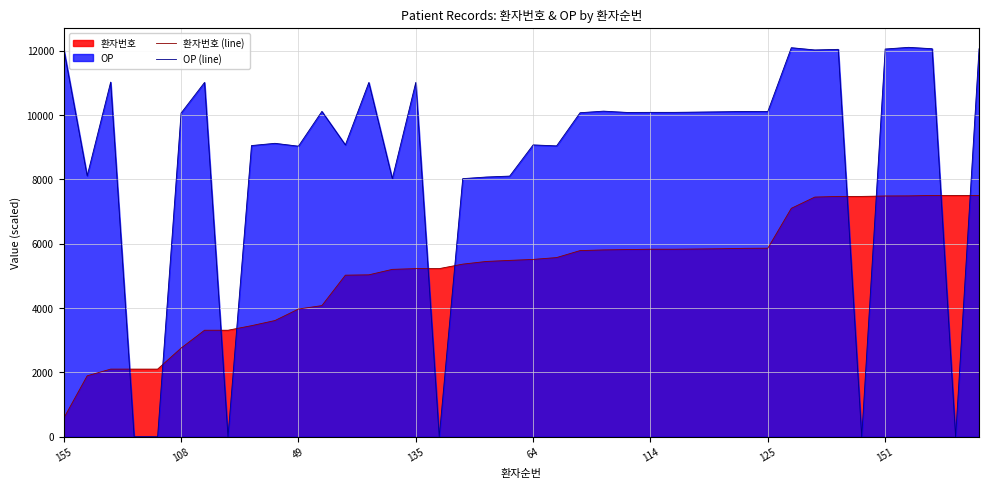

Which series has the largest total across all categories?

OP (line)